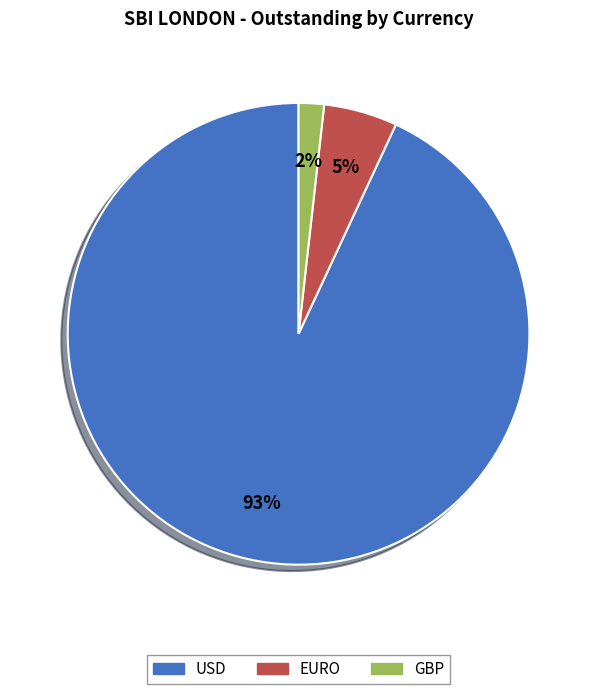

True or false: EURO accounts for 5% of the total.

True